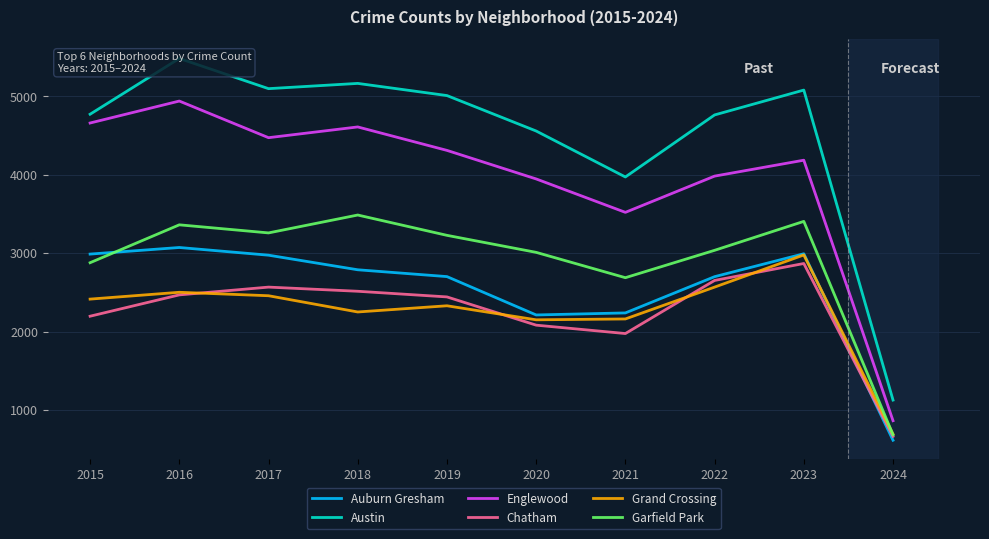

Which series changed the most between 2019 and 2020?

Auburn Gresham